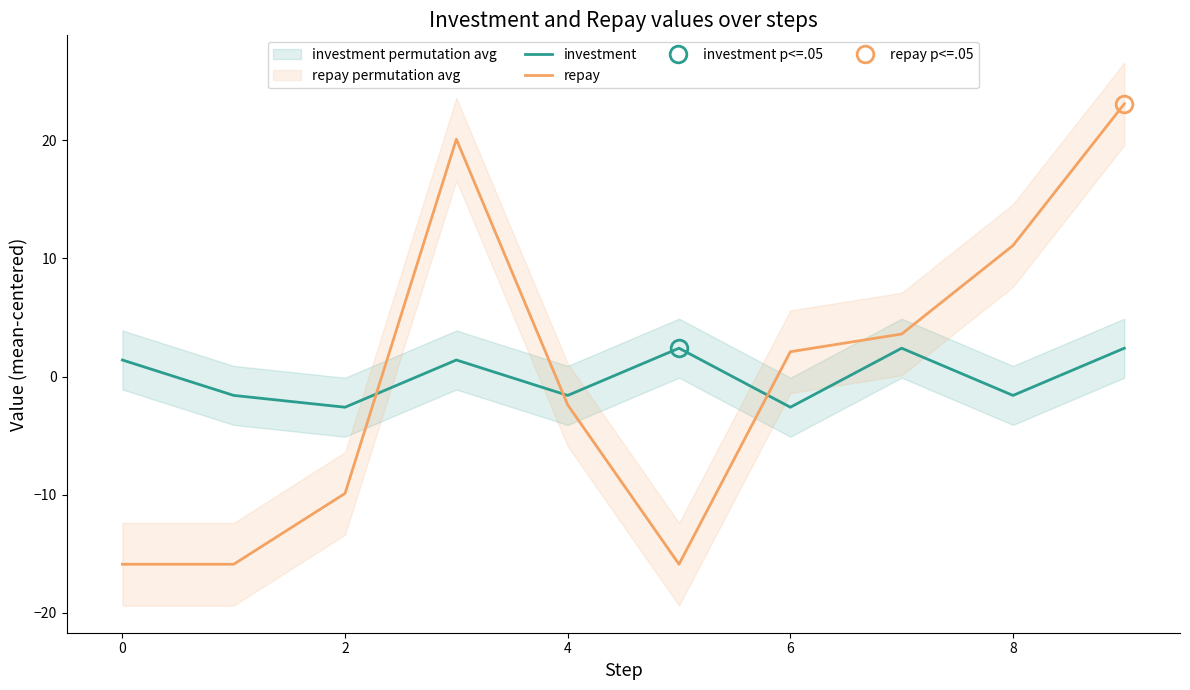

After their last crossing, which series has the higher values: repay or investment?

repay